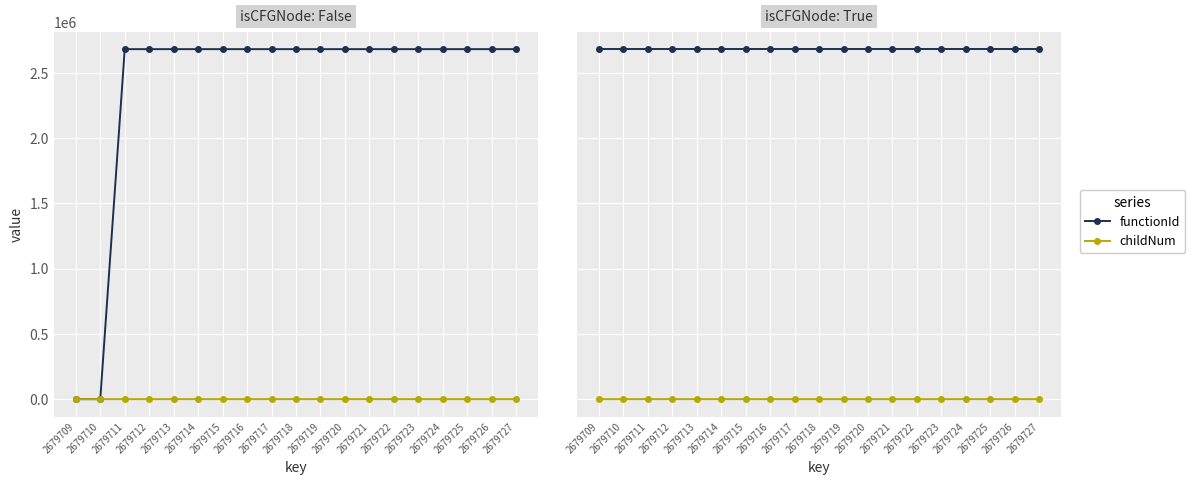

Is the value of childNum at 2679719 greater than the value of functionId at 2679721?

No